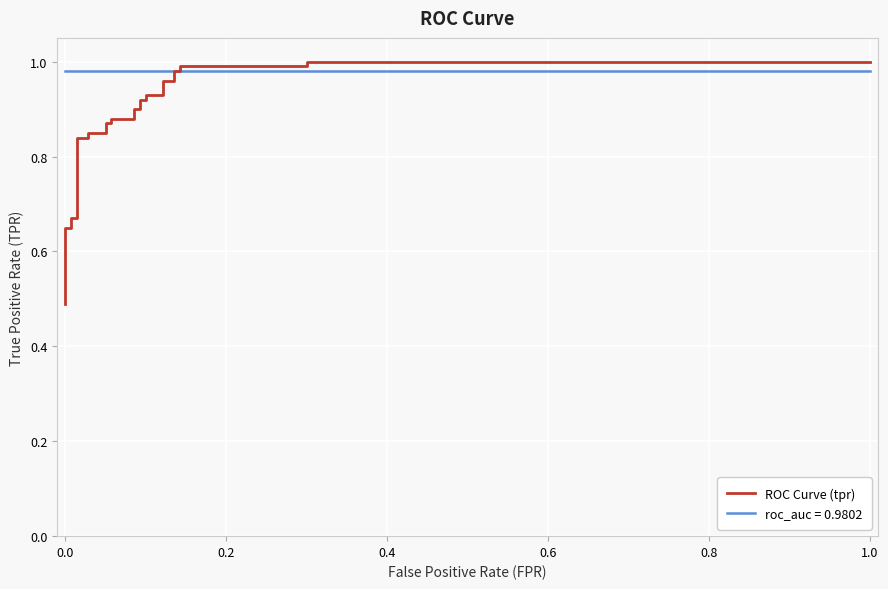

How many data points does each series have?

28